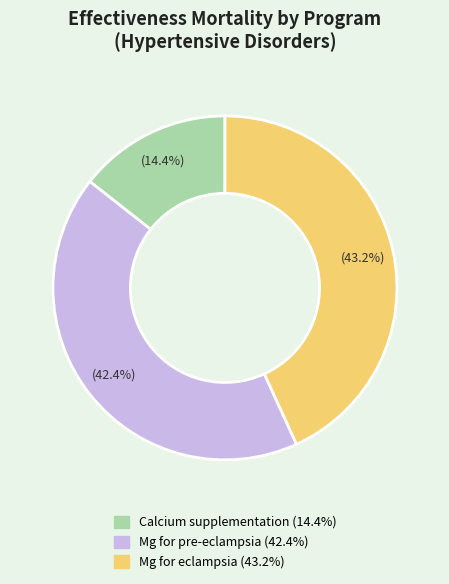

Which has a higher value, Calcium supplementation or Mg for pre-eclampsia?

Mg for pre-eclampsia